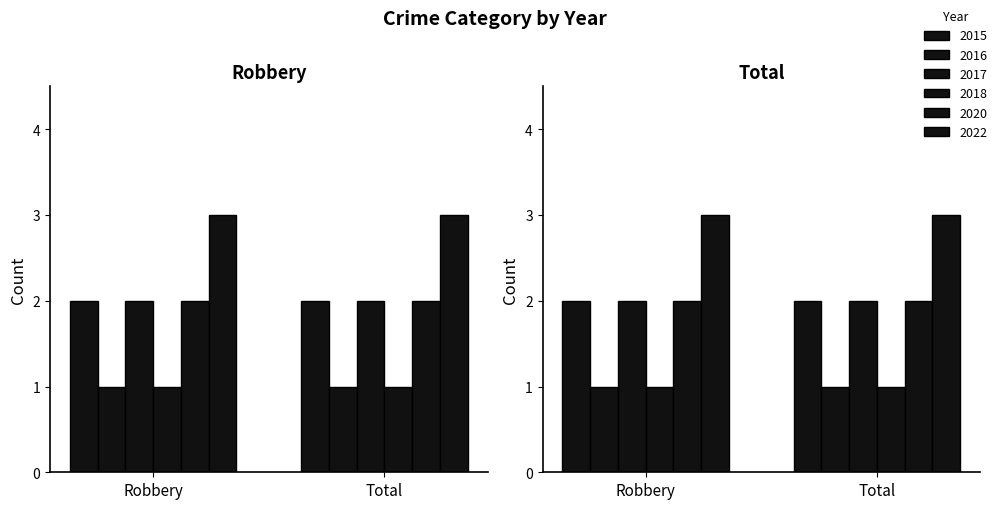

What is the difference between the highest and lowest values at Total?

2